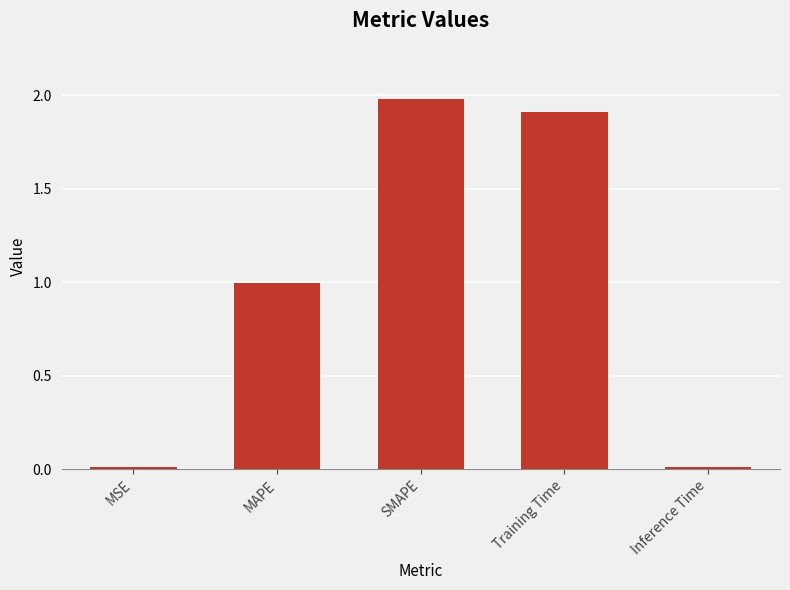

What is the average value?

1.0